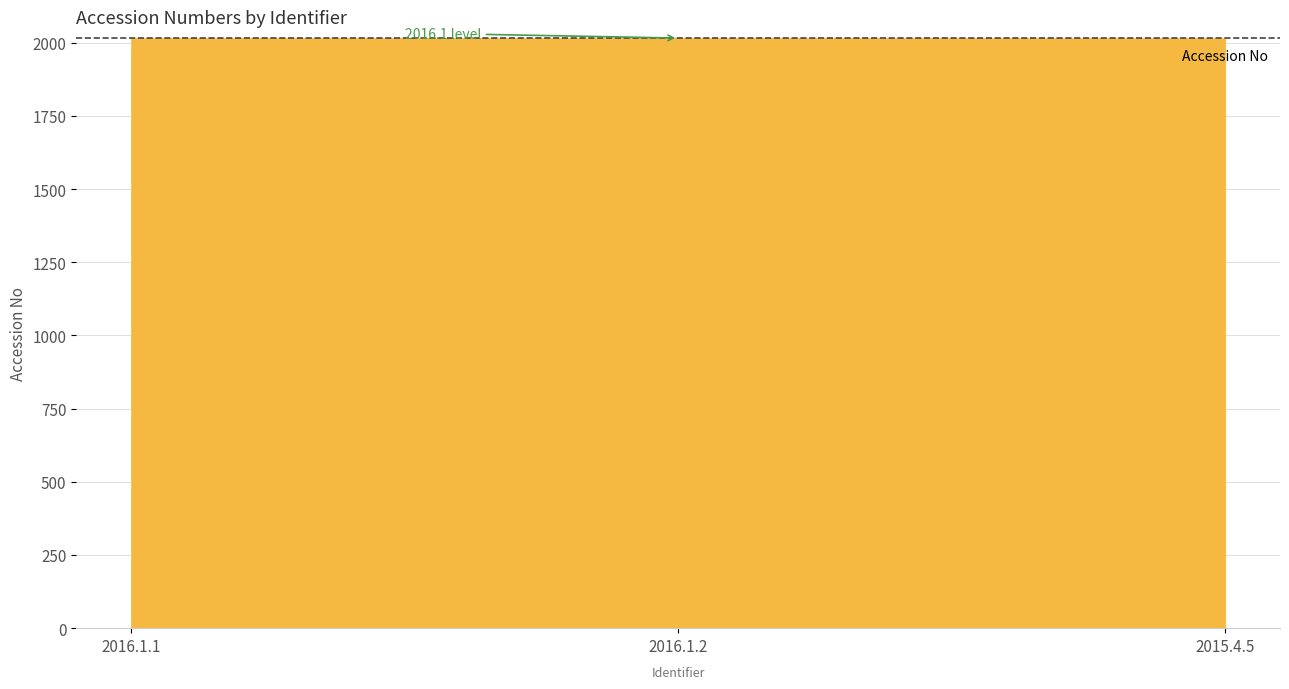

The value at 2016.1.2 is 3273.1. True or false?

False